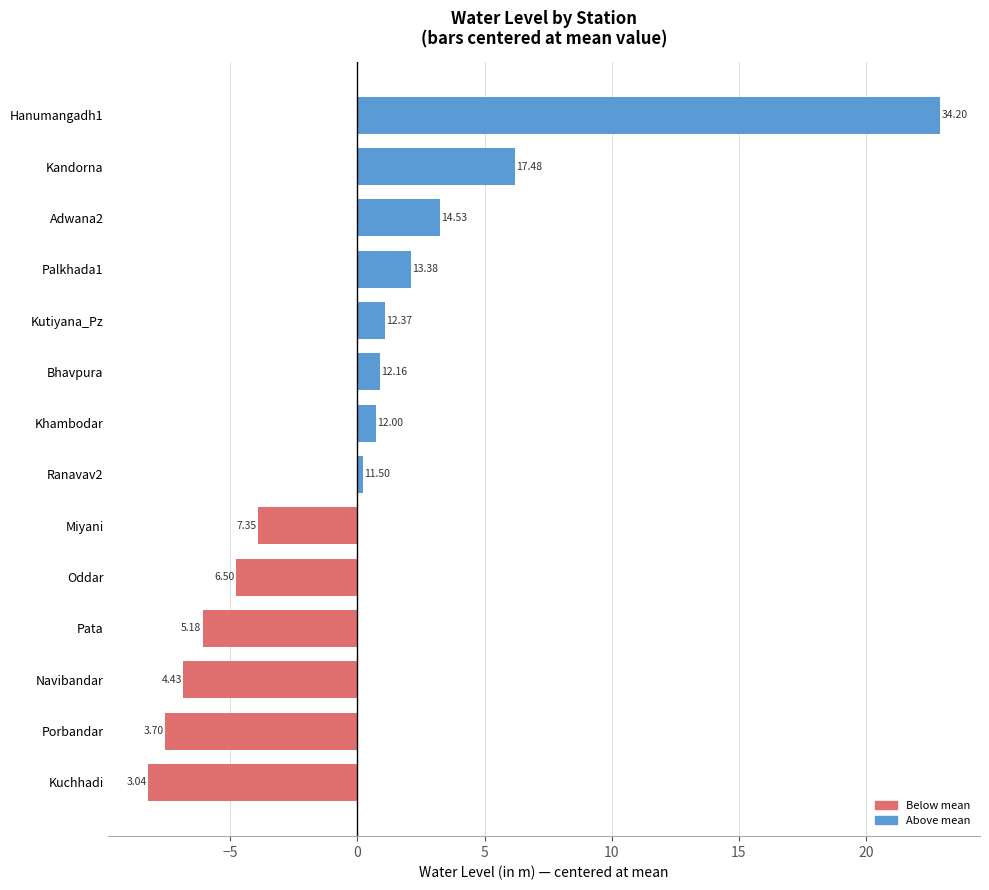

How many bars are there in total?

14